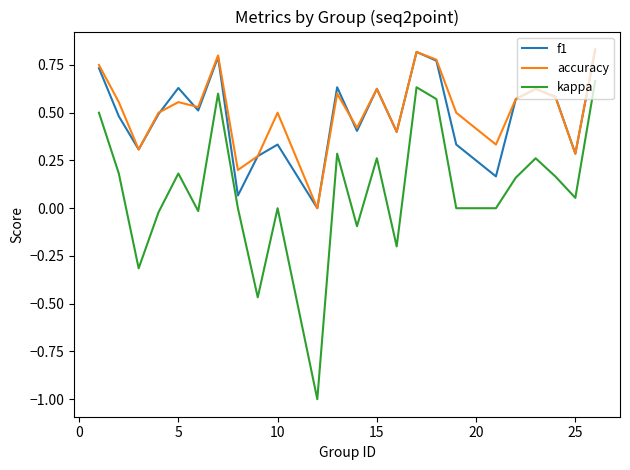

Which series has the widest spread of values?

kappa